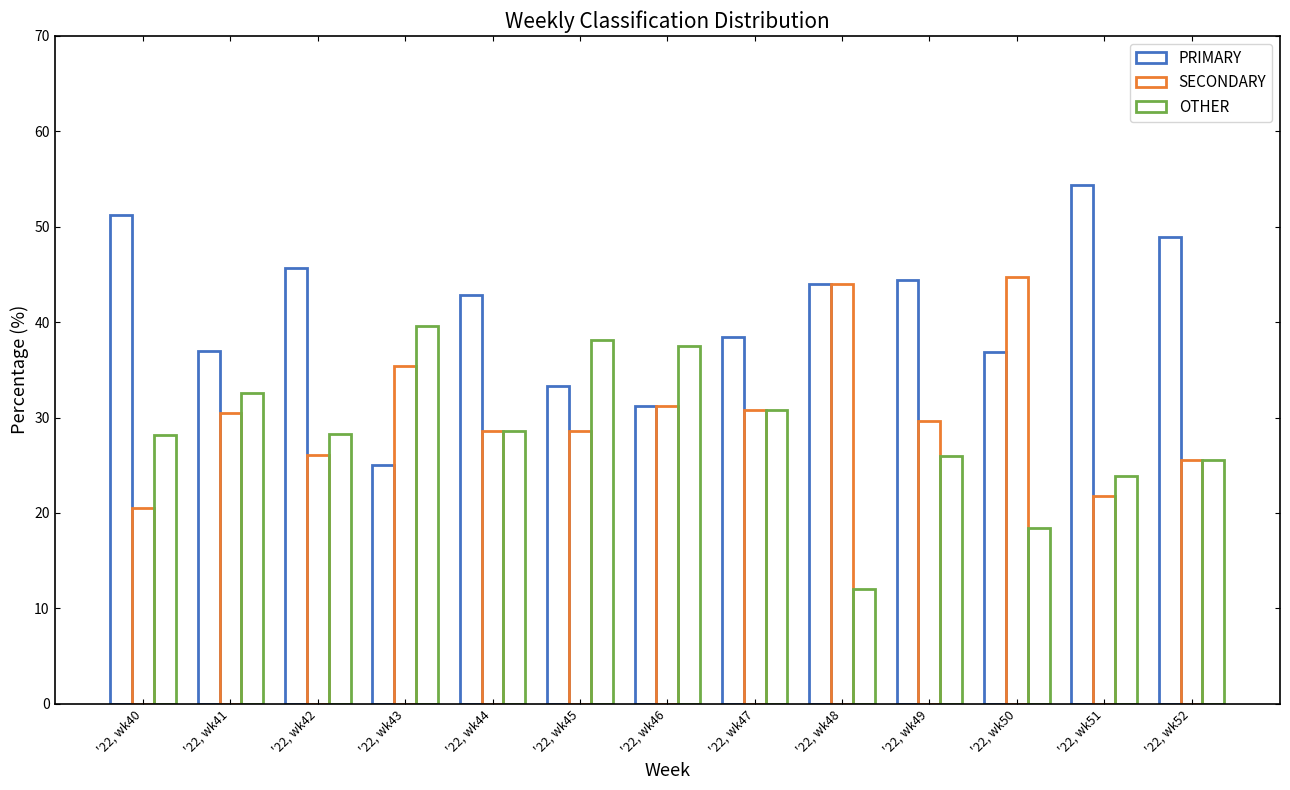

What is the difference between the second highest and minimum values in the PRIMARY series?

26.3